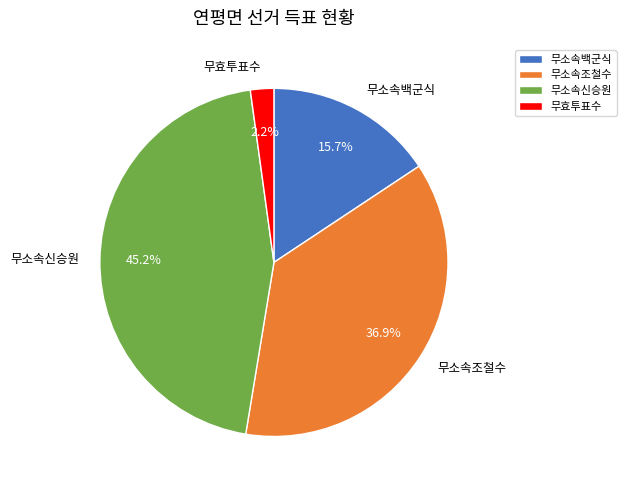

What percentage is NOT represented by 무소속조철수?

63.1%